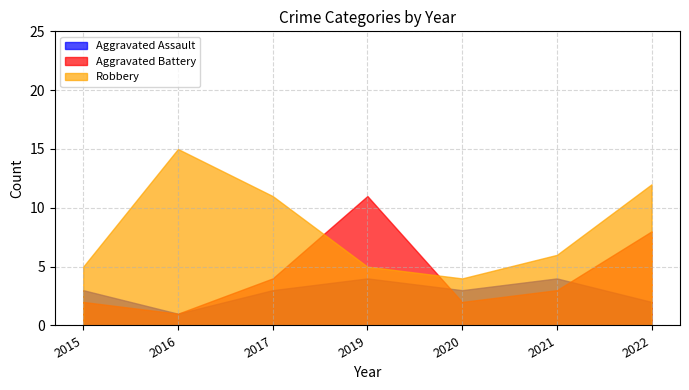

How many distinct data groups are displayed?

3